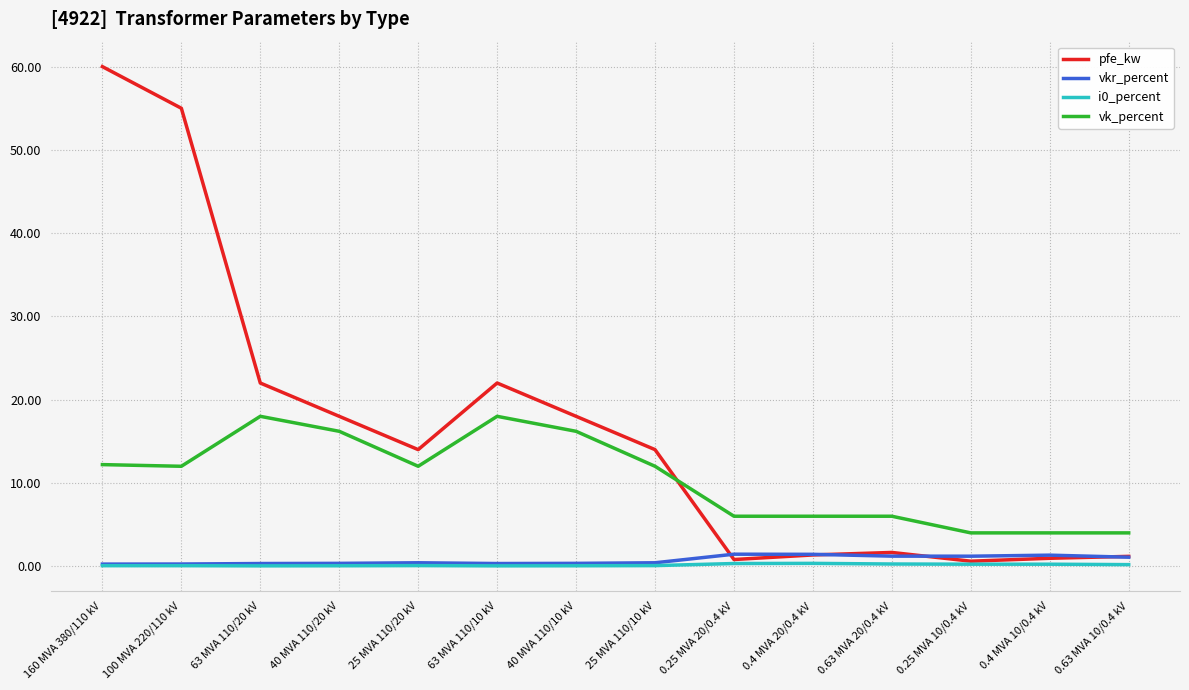

What is the maximum value for vkr_percent?

1.4